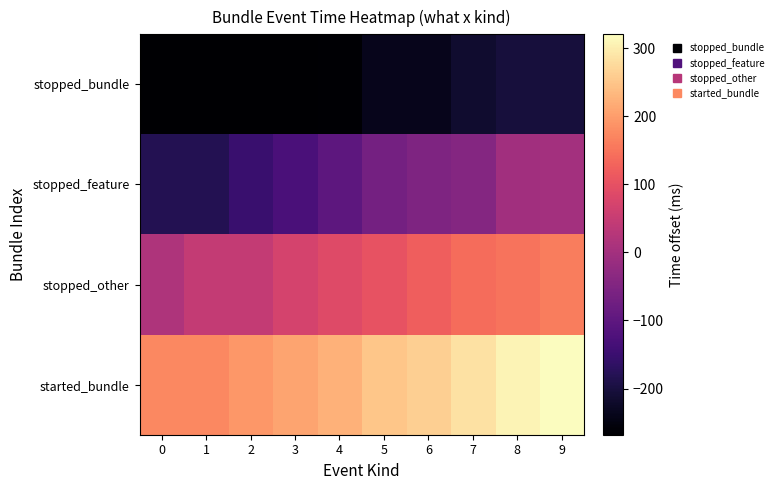

Which series changed the most between 2 and 7?

stopped_feature